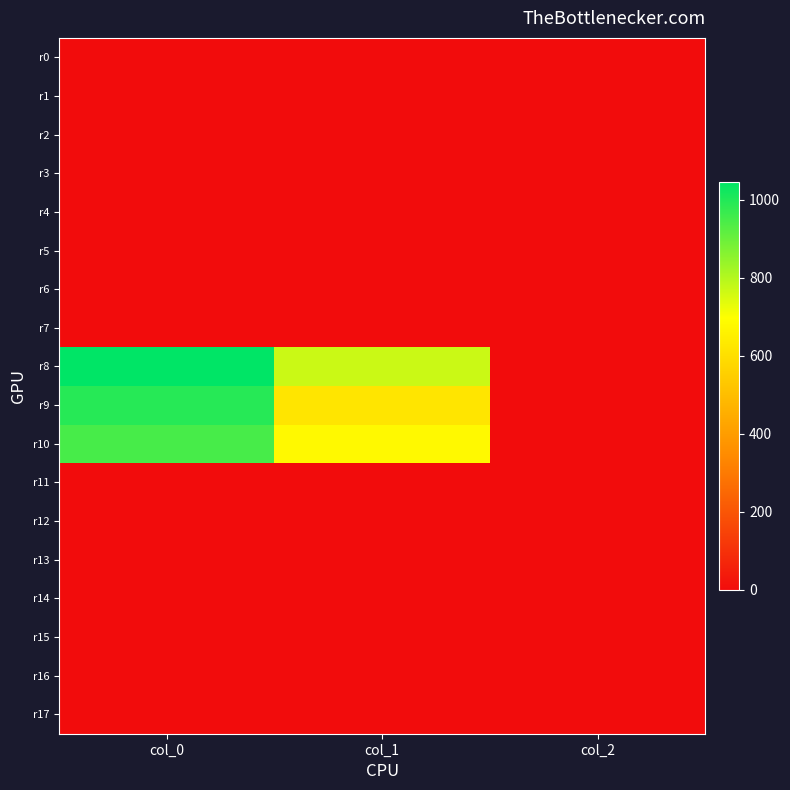

Count the number of categories in the chart.

3